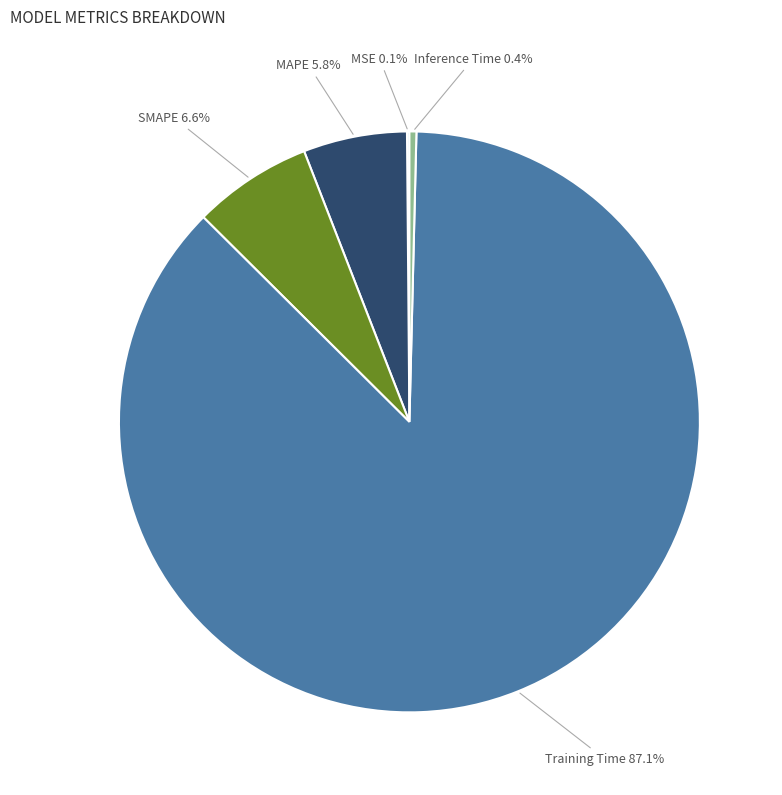

Is there a majority slice in this chart?

Yes